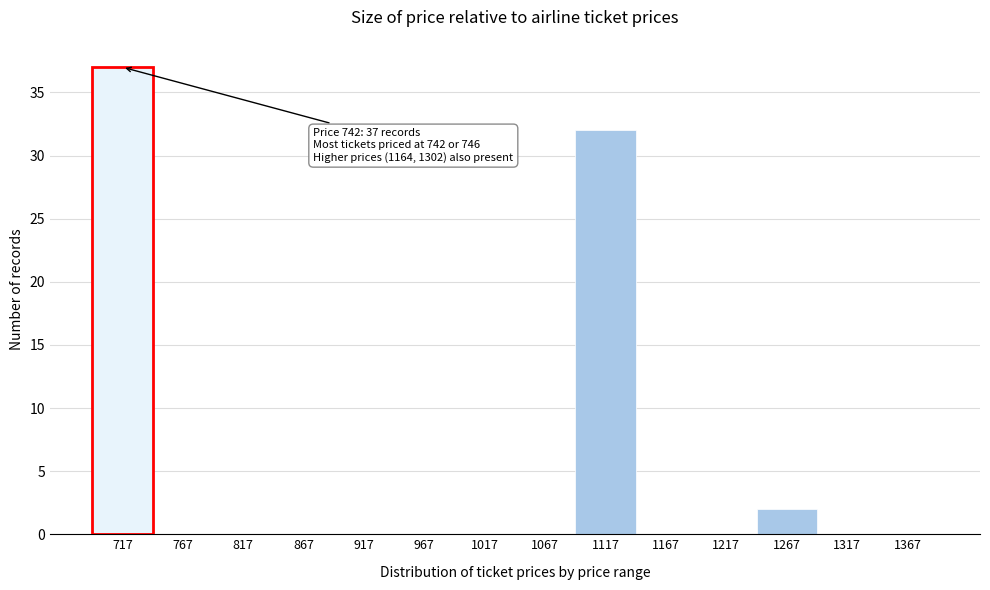

Reading left to right, transcribe all the data shown in this chart.

717=37	767=0	817=0	867=0	917=0	967=0	1017=0	1067=0	1117=32	1167=0	1217=0	1267=2	1317=0	1367=0